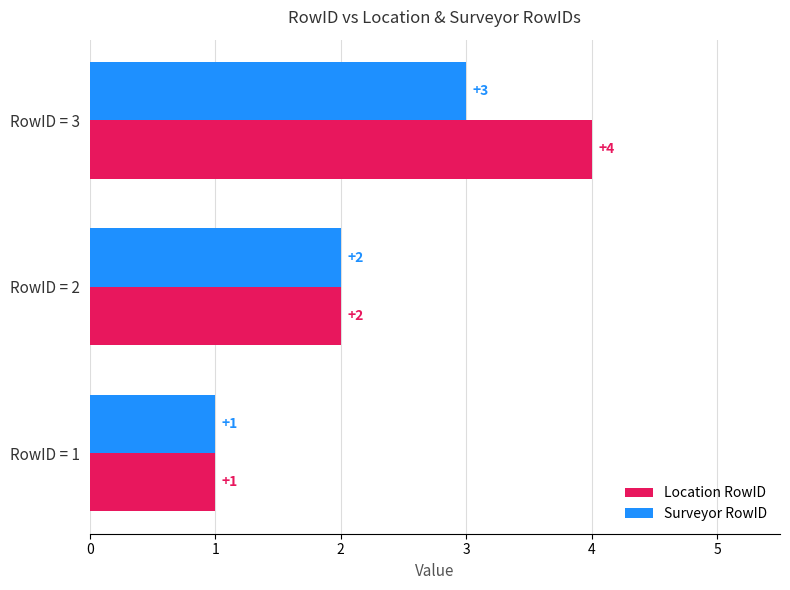

Count the Surveyor RowID values in the range 1 to 3.

3